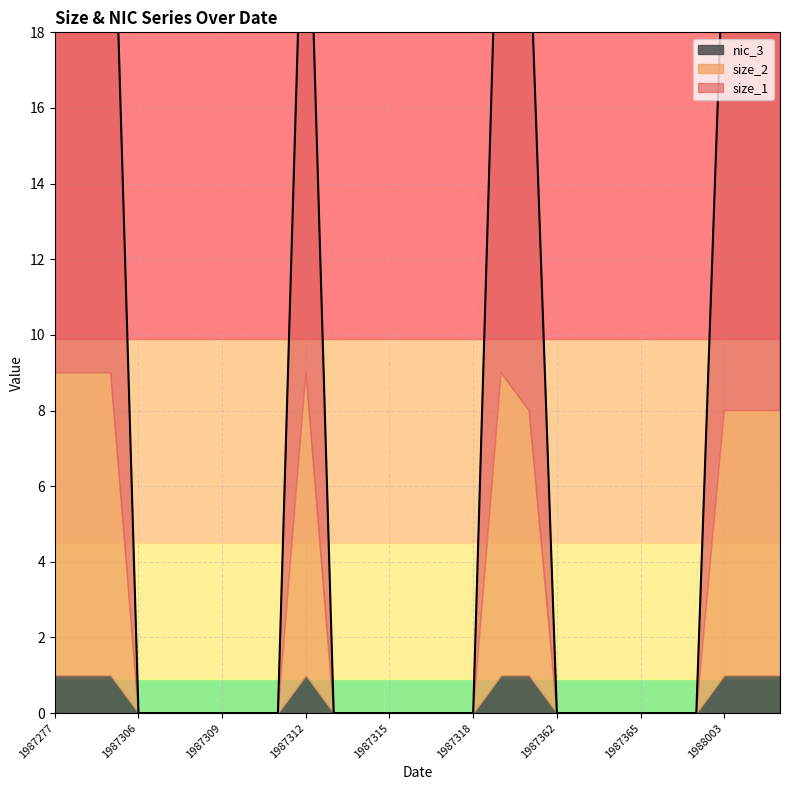

The nic_3 series shows 1 at 1988087. True or false?

False